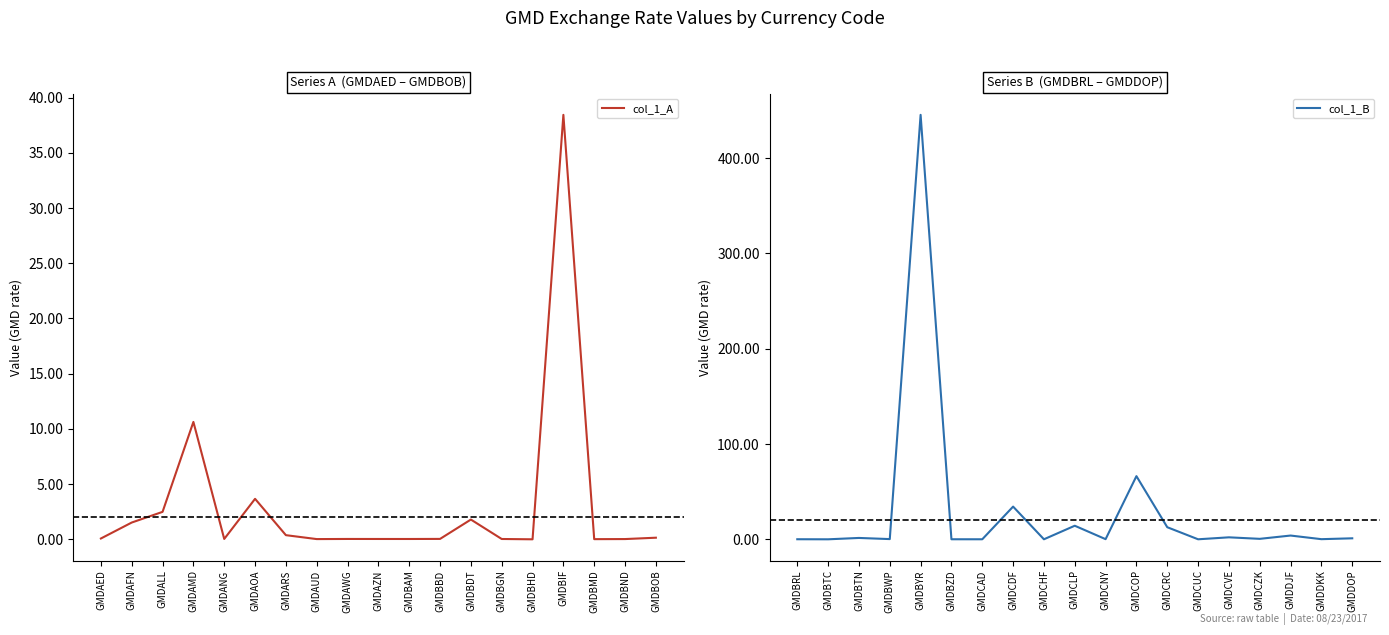

True or false: col_1_B has a value of 61.7 at GMDCDF.

False